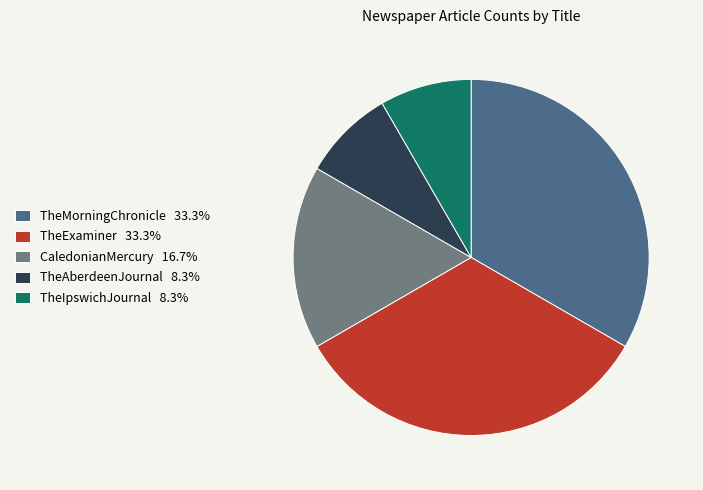

Combined, do TheIpswichJournal 8.3% and TheMorningChronicle 33.3% account for over 50%?

No